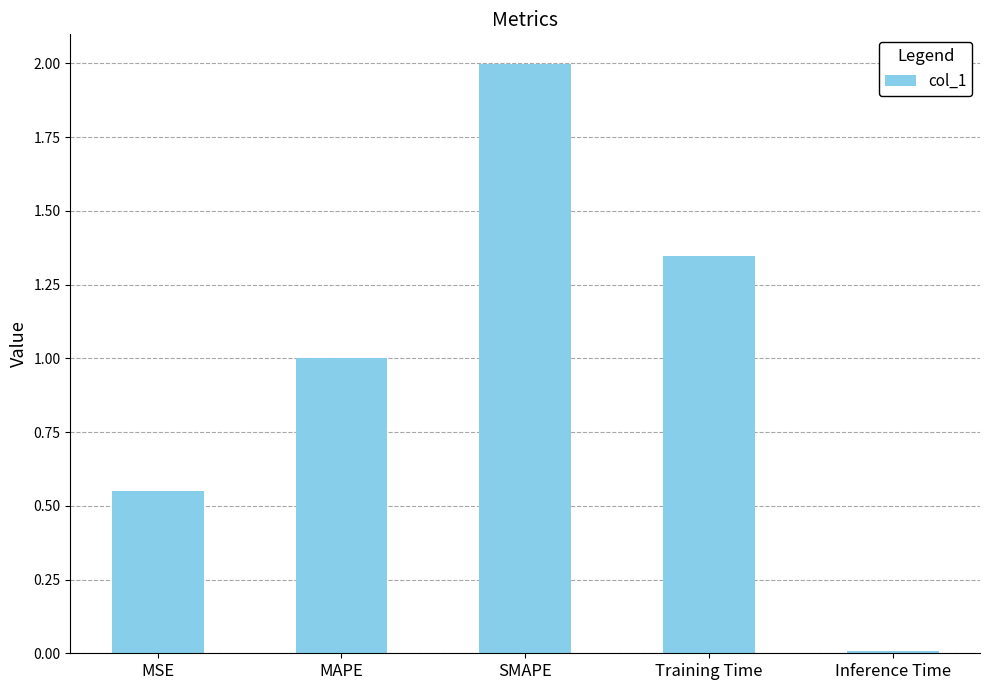

Rank the categories by value from highest to lowest.

SMAPE, Training Time, MAPE, MSE, Inference Time